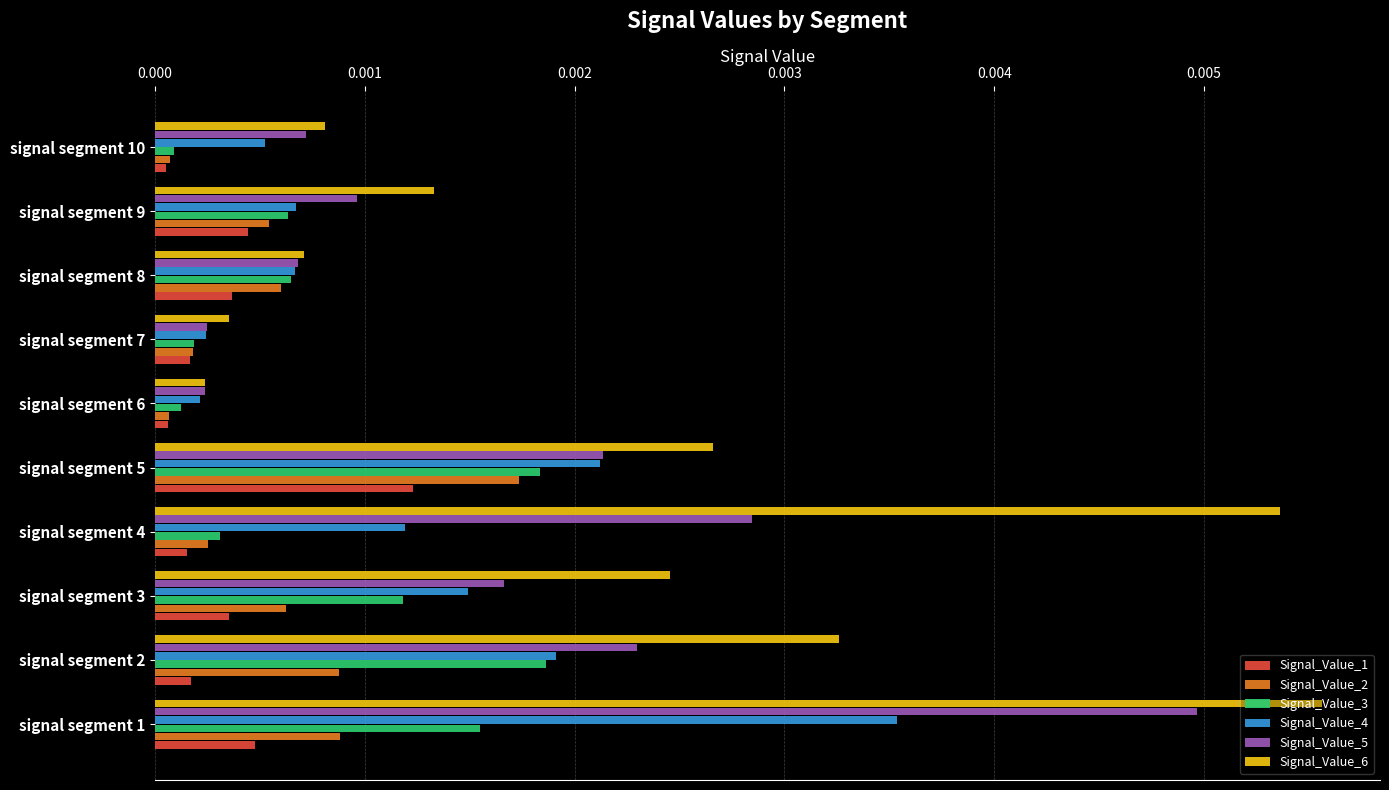

Which series has the widest spread of values?

Signal_Value_6